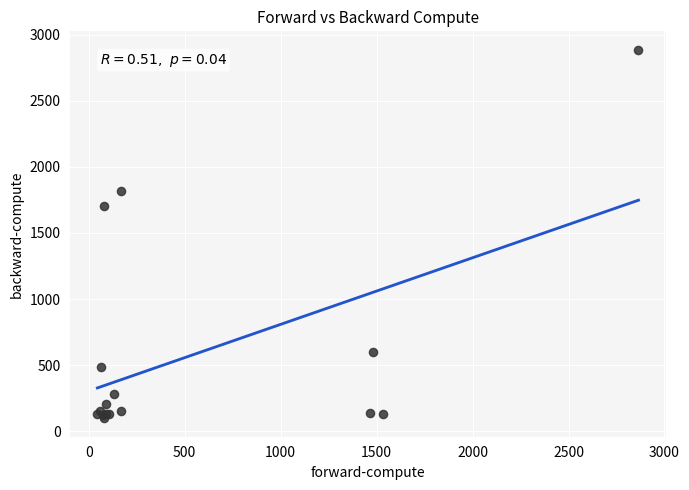

What Y value in the scatter plot is closest to 1491?

1699.9